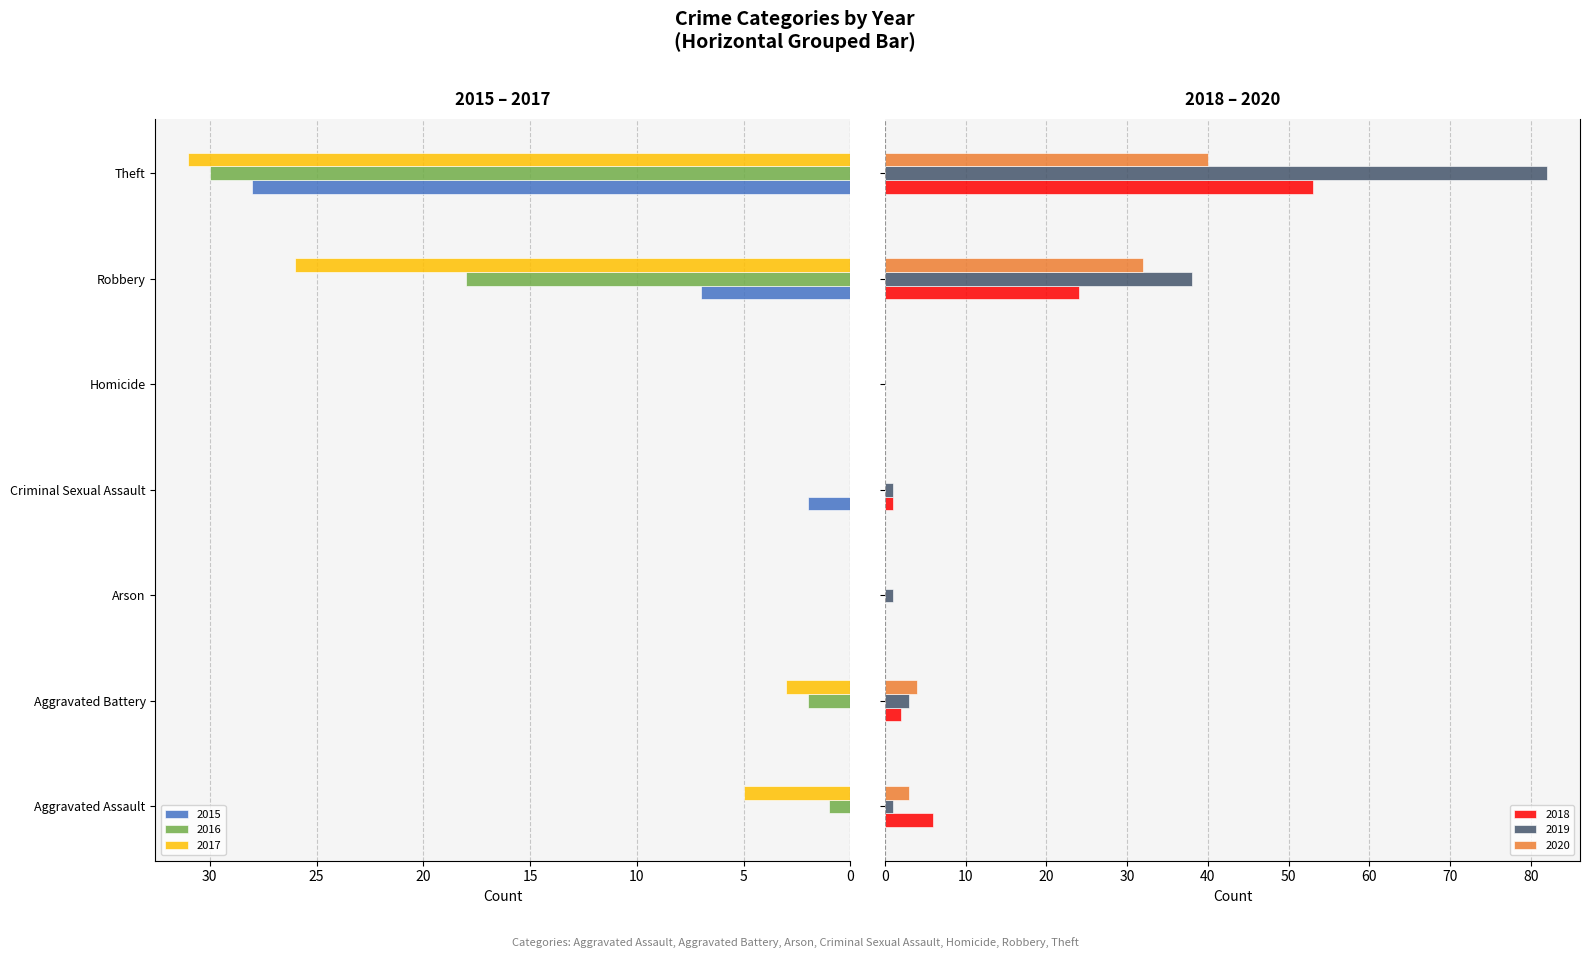

Is the value of 2017 at Aggravated Battery greater than the value of 2019 at Criminal Sexual Assault?

Yes